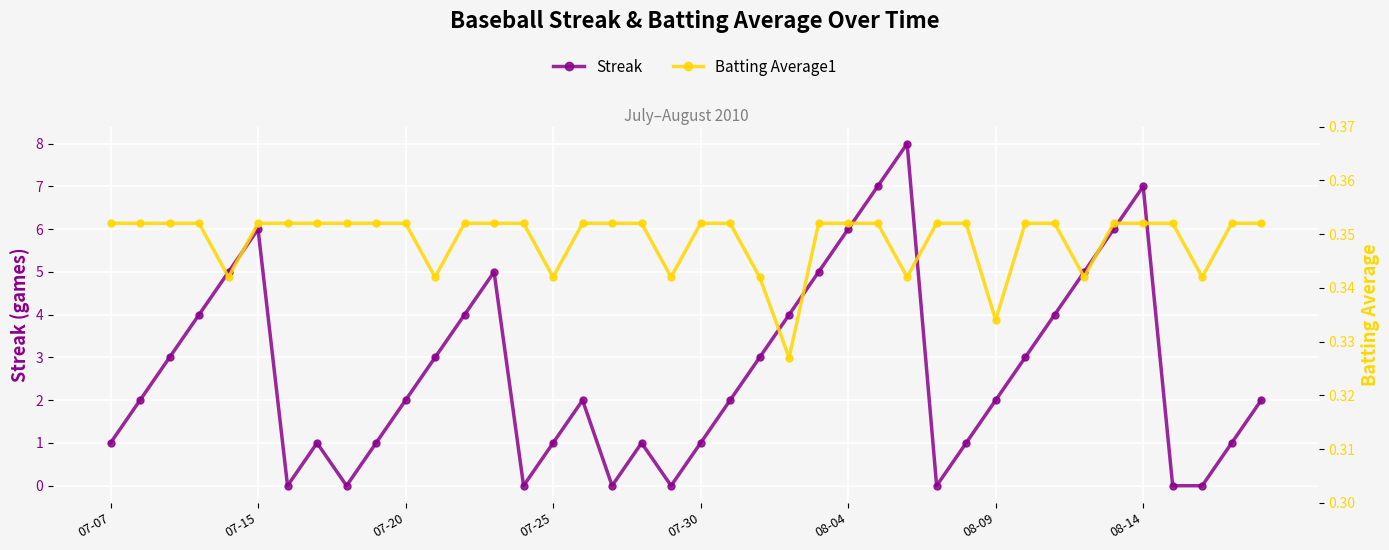

Which series has the widest spread of values?

Streak